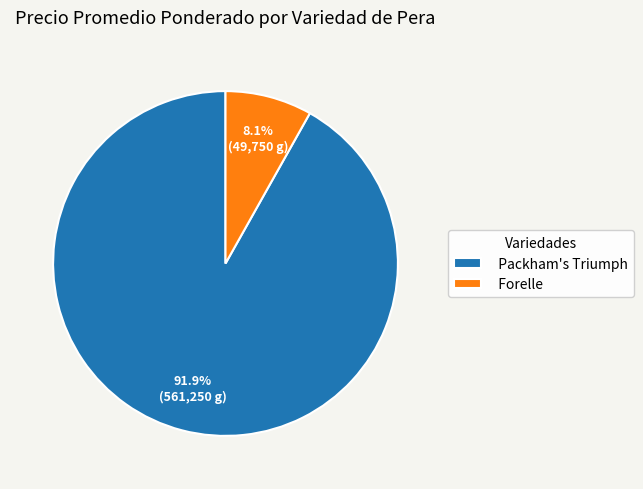

Rank the categories by value from highest to lowest.

Packham's Triumph, Forelle